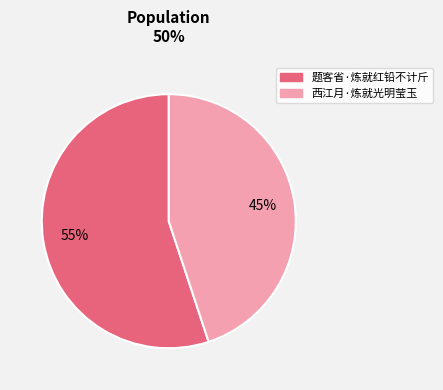

How many segments does this pie chart have?

2